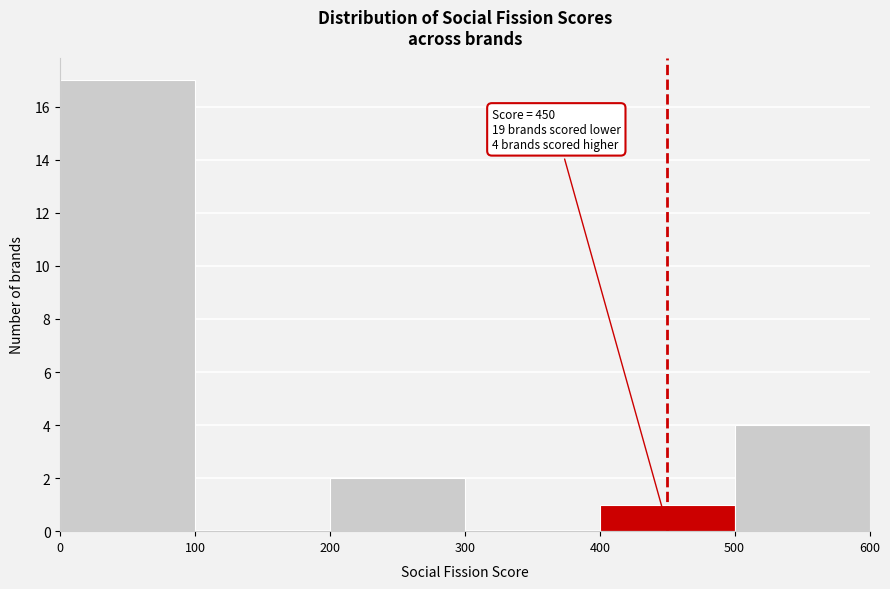

Over which range of the x-axis is the bar tallest?

0 to 100